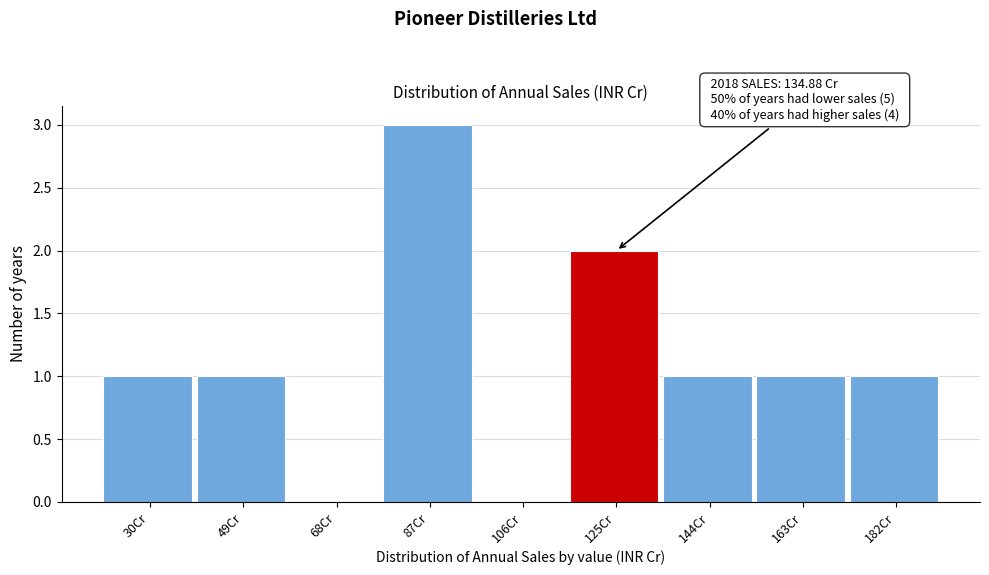

Reading left to right, transcribe all the data shown in this chart.

30Cr=1	49Cr=1	68Cr=0	87Cr=3	106Cr=0	125Cr=2	144Cr=1	163Cr=1	182Cr=1